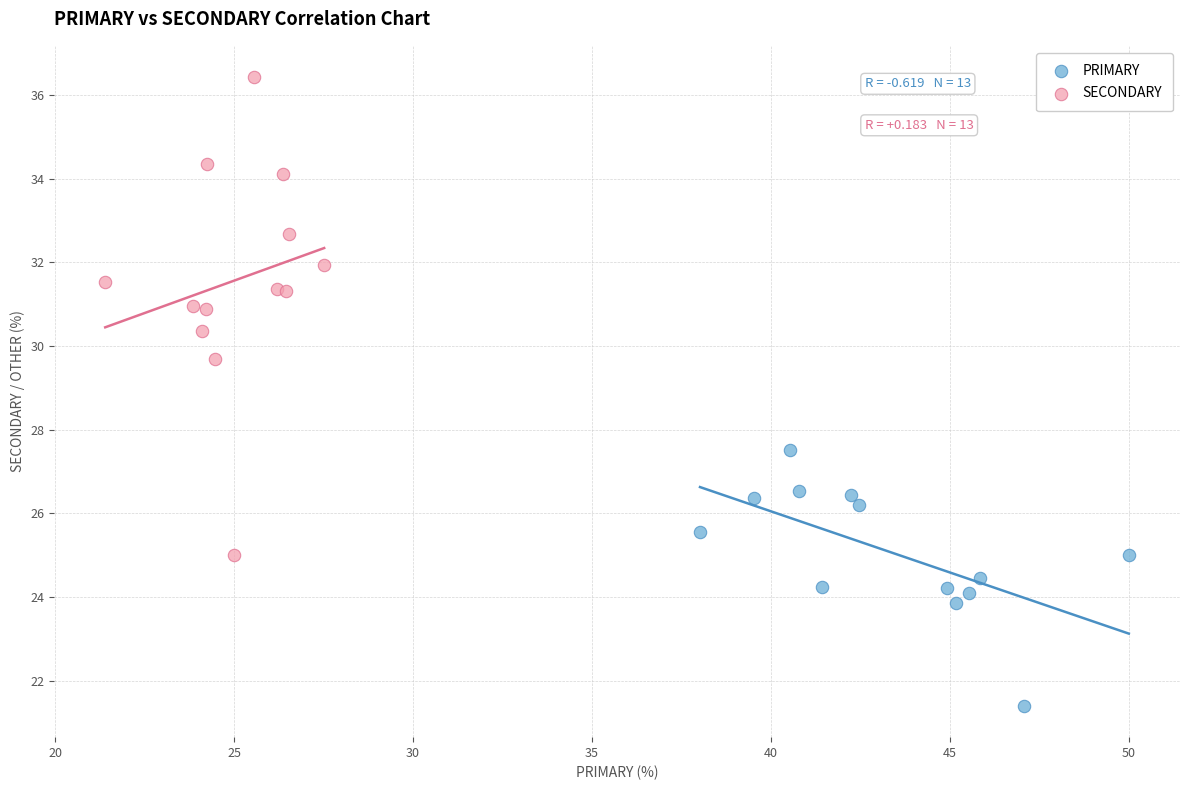

Which series has the widest spread of Y values?

SECONDARY